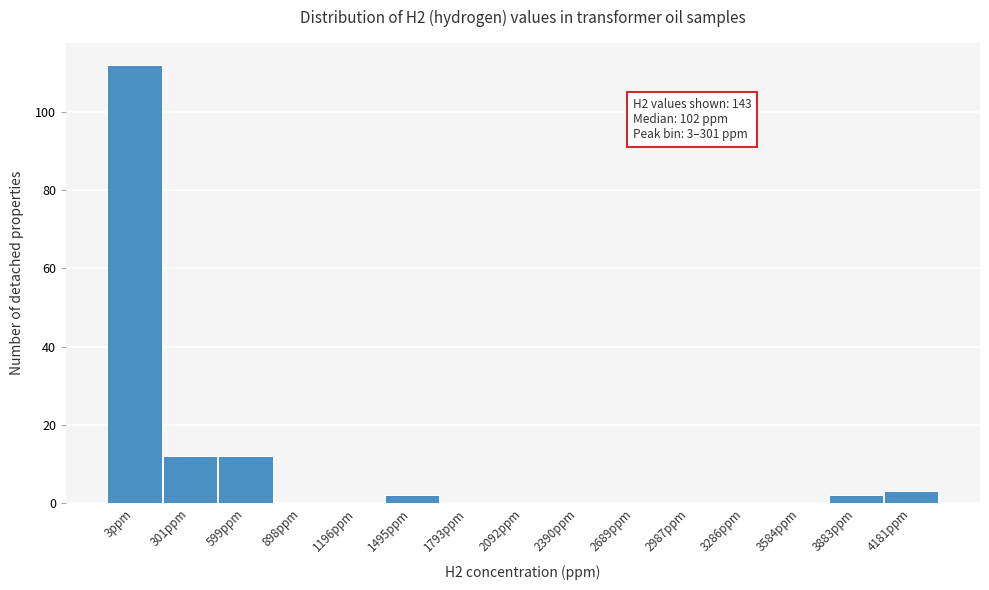

Reading left to right, transcribe all the data shown in this chart.

3ppm=112	301ppm=12	599ppm=12	898ppm=0	1196ppm=0	1495ppm=2	1793ppm=0	2092ppm=0	2390ppm=0	2689ppm=0	2987ppm=0	3286ppm=0	3584ppm=0	3883ppm=2	4181ppm=3